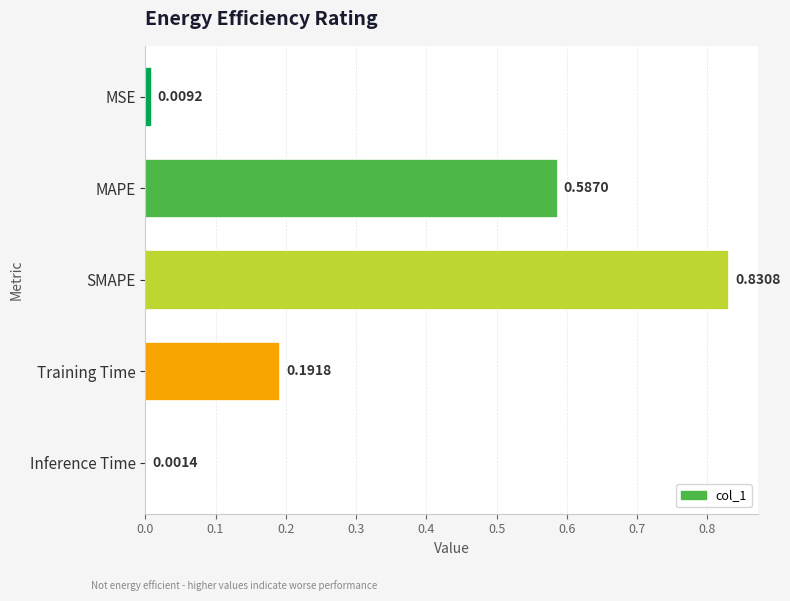

Which label corresponds to the largest value in the chart?

SMAPE